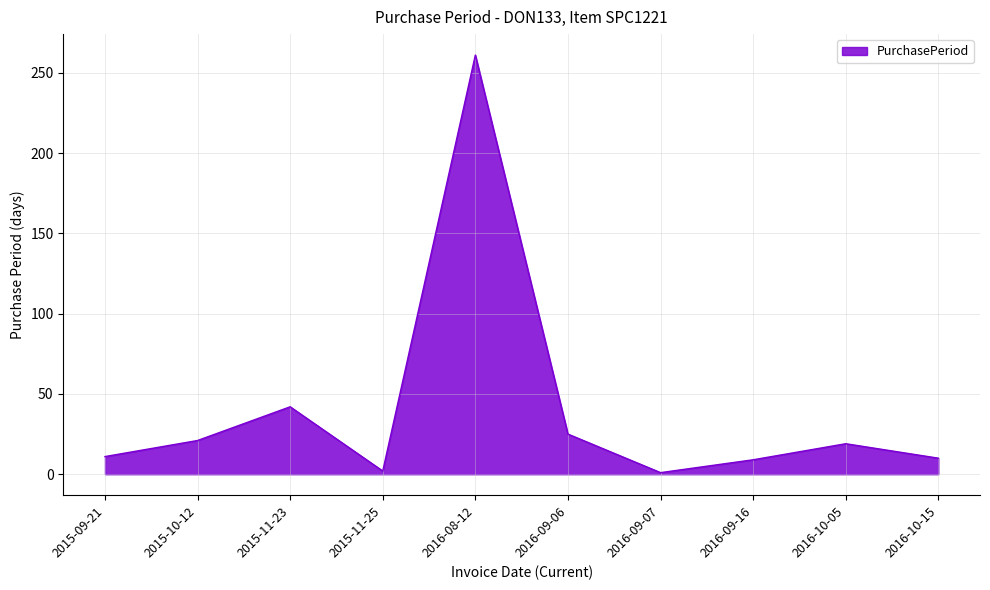

Where is the data nearest to the value 131?

2015-11-23